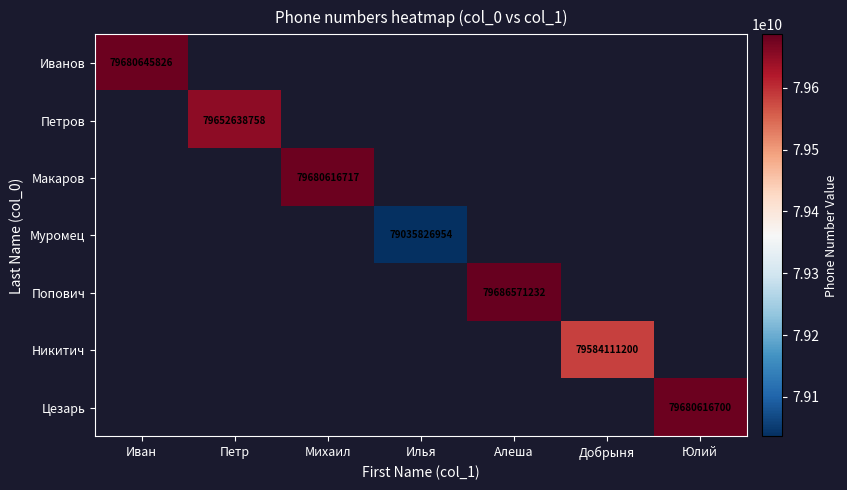

Which has a higher value, Иван or Алеша?

Алеша